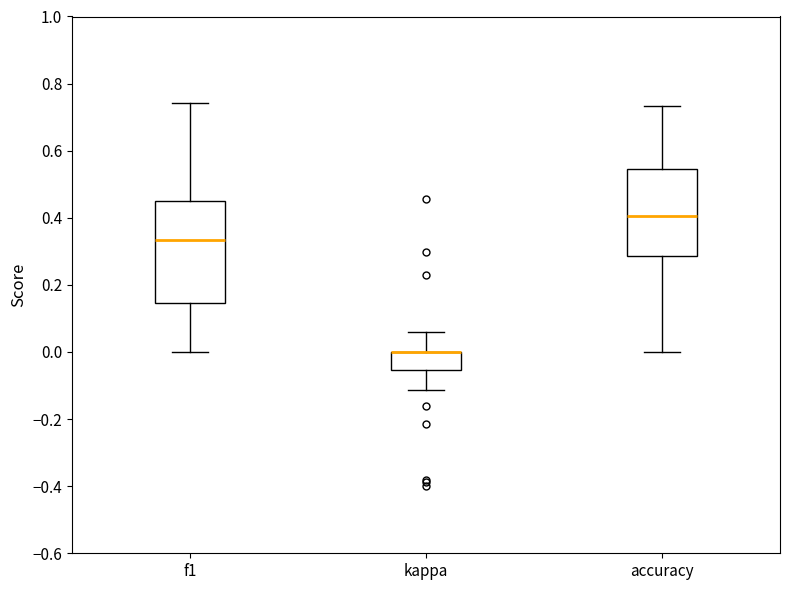

Where does the median line of the box for f1 sit on the y-axis? The values are not printed on the chart, so give them approximately, as read against the axis.

0.34